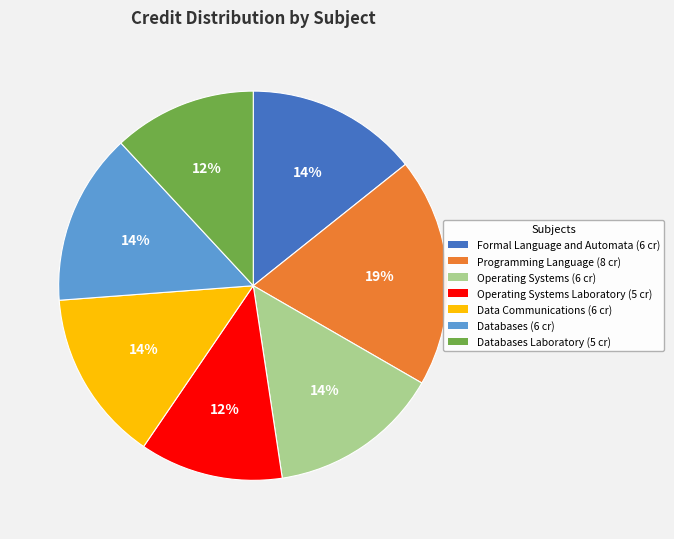

Does any single category account for the majority?

No